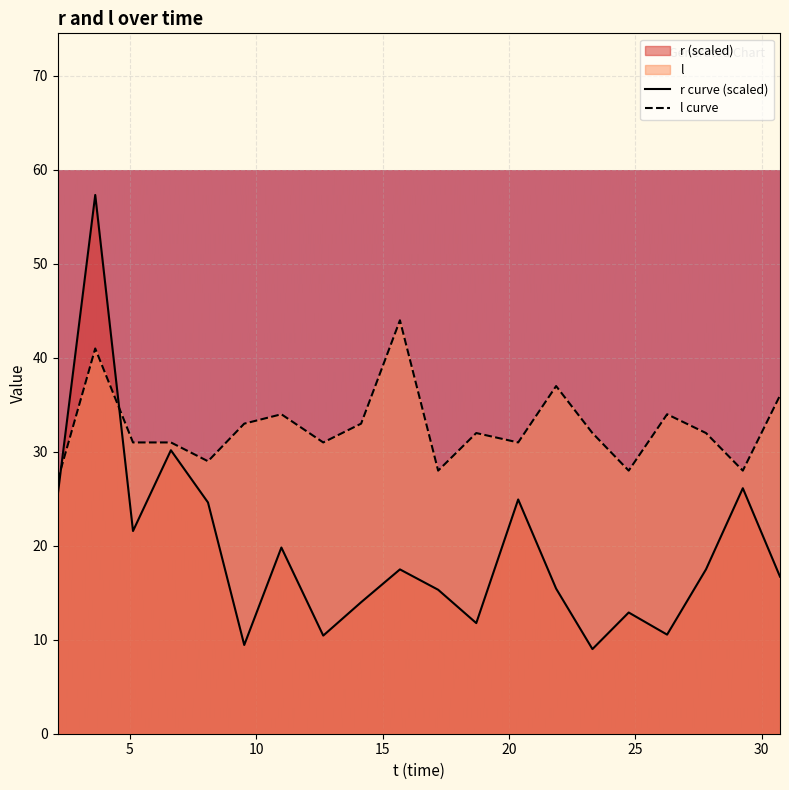

Which series has the largest range (max minus min)?

r curve (scaled)